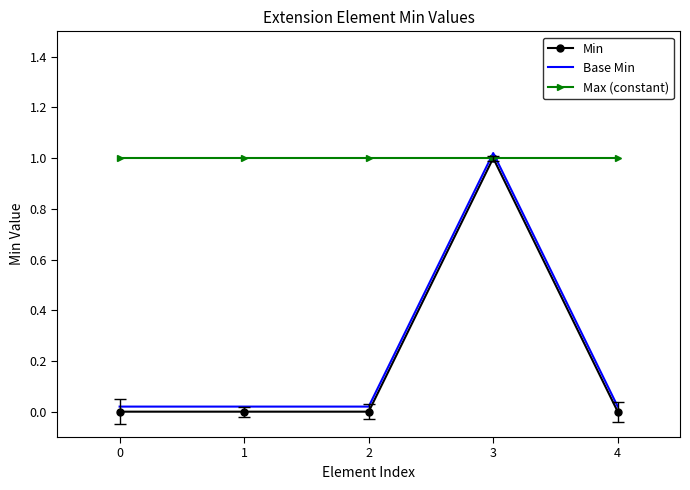

True or false: Base Min and Min cross at least once.

False